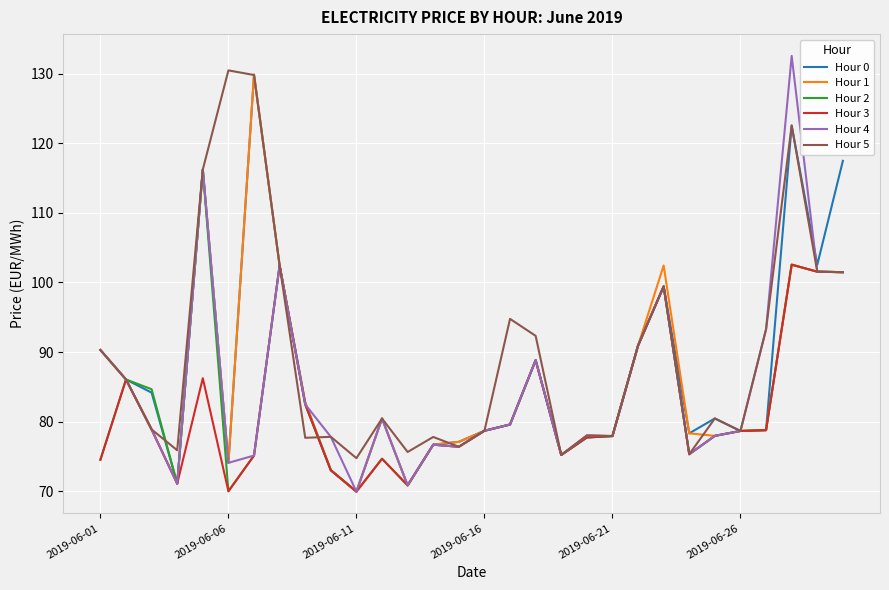

What is the minimum value for Hour 4?

70.0